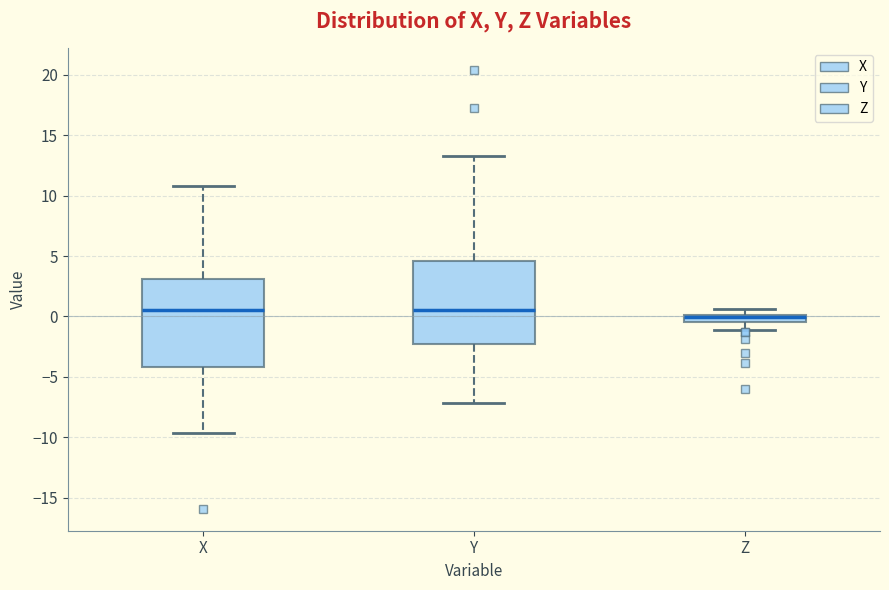

Where is the lower edge of the box for Z on the y-axis? The values are not printed on the chart, so give them approximately, as read against the axis.

-0.5